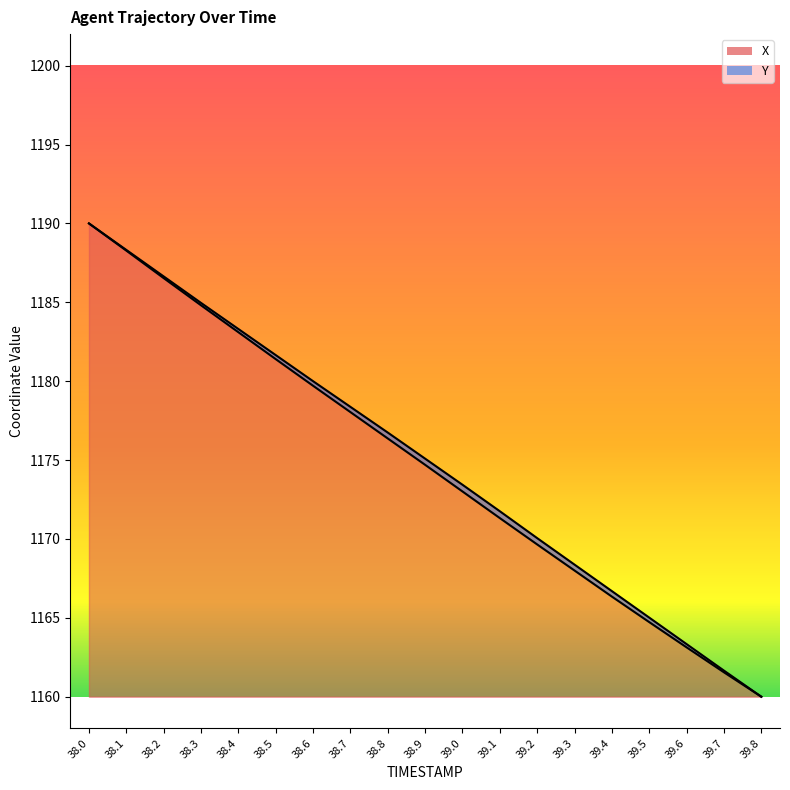

At how many categories does at least one series exceed 1167?

14